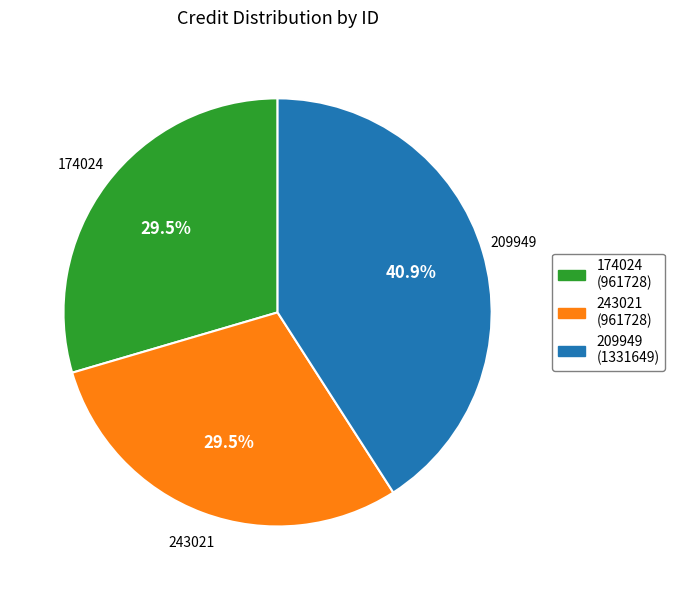

How much of the chart is everything except 174024?

70.5%